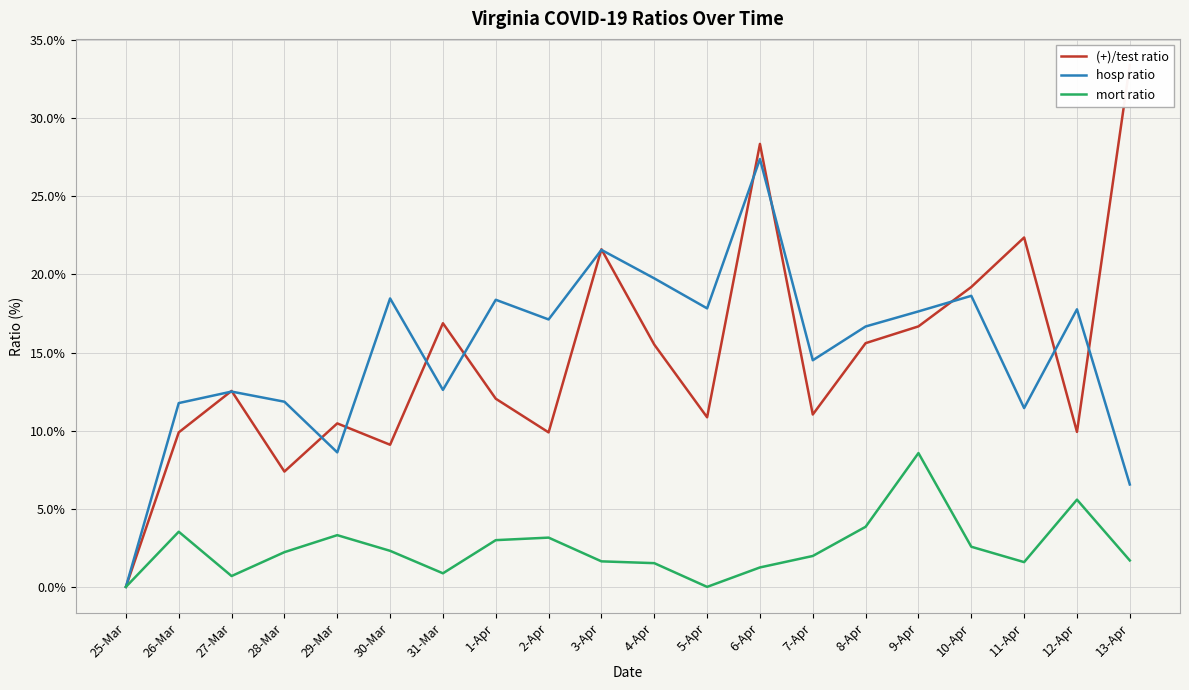

Rank the series by their maximum value, from highest to lowest.

(+)/test ratio, hosp ratio, mort ratio